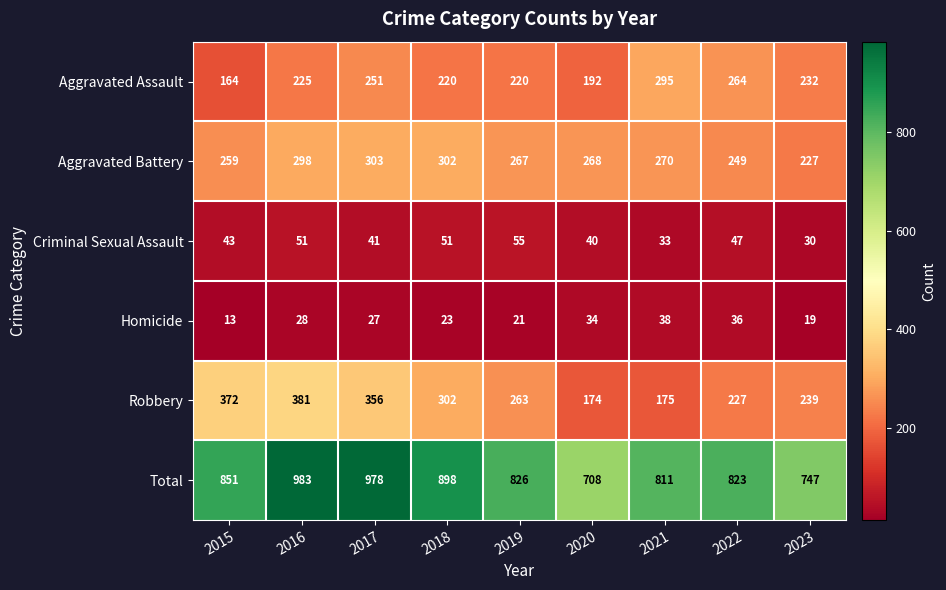

List the series in order of their peak value, highest first.

Total, Robbery, Aggravated Battery, Aggravated Assault, Criminal Sexual Assault, Homicide